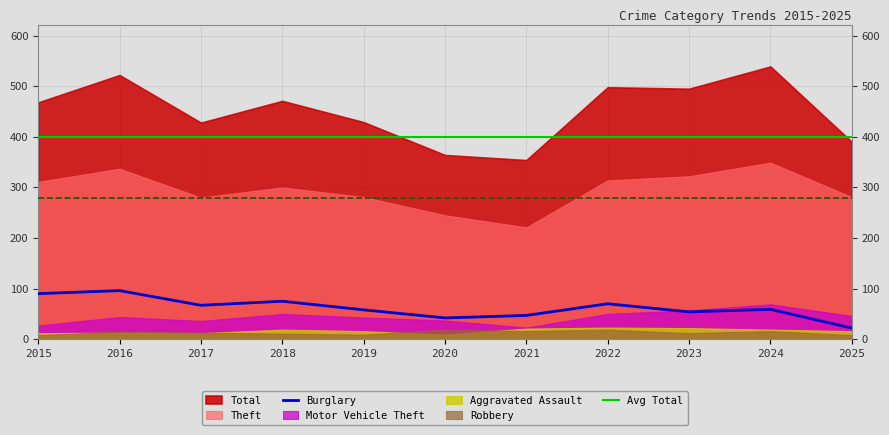

What is the total value across all series at 2019?

836